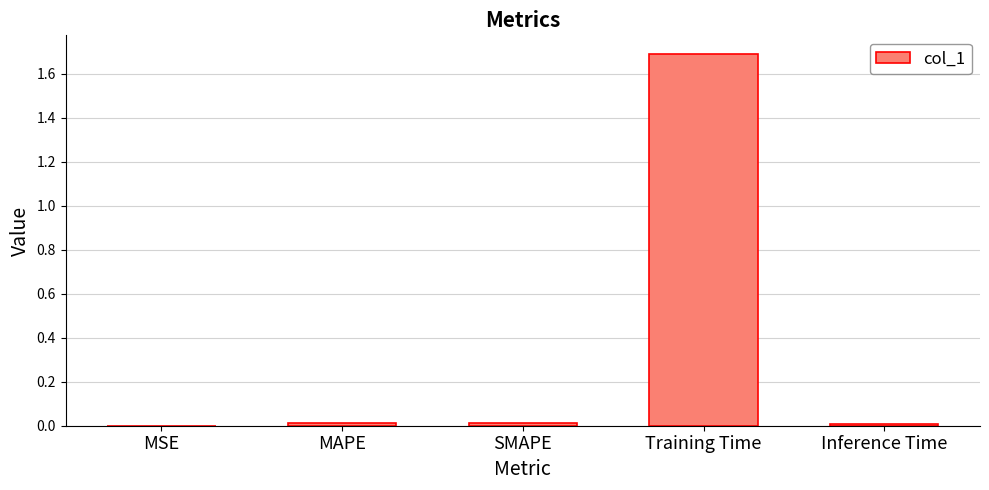

What is the maximum value shown in the chart?

1.7